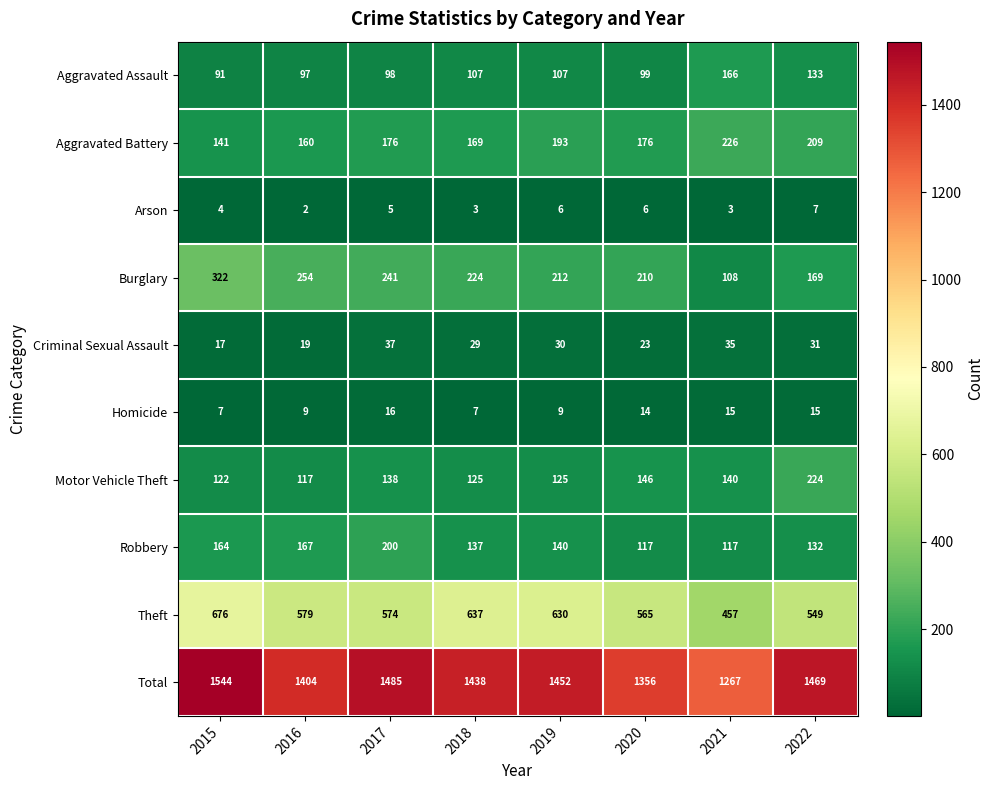

What is the minimum value shown in the chart?

2